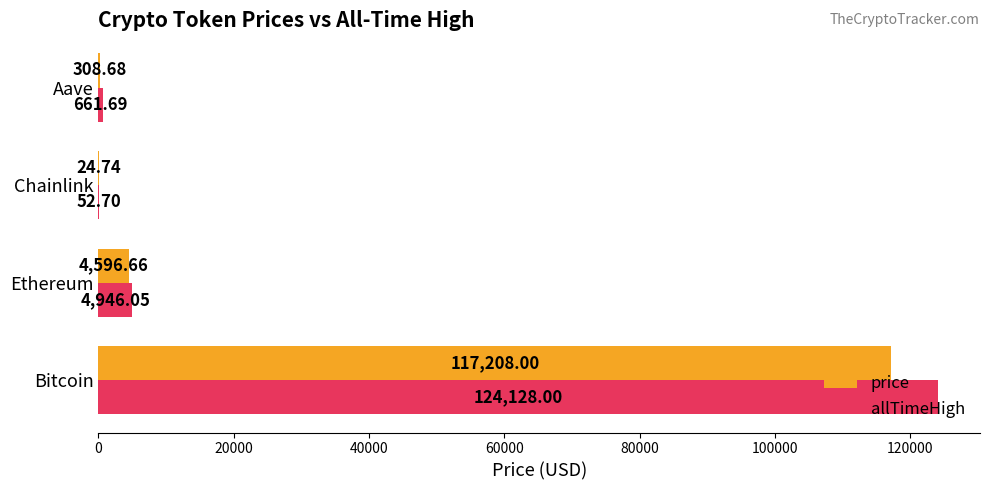

Which series changed the most between Ethereum and Aave?

price